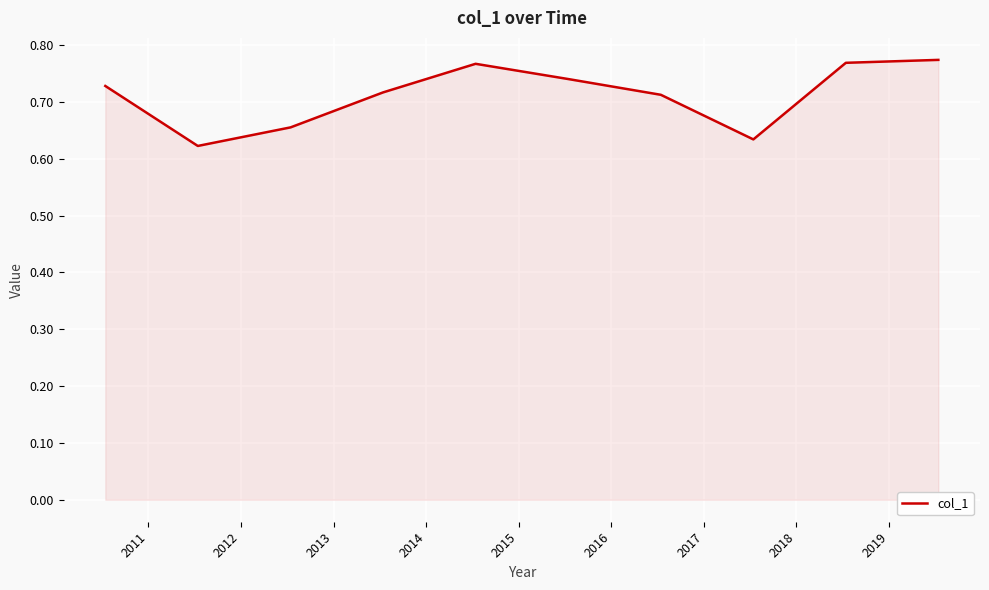

Is this an area chart (filled region under the line)?

Yes